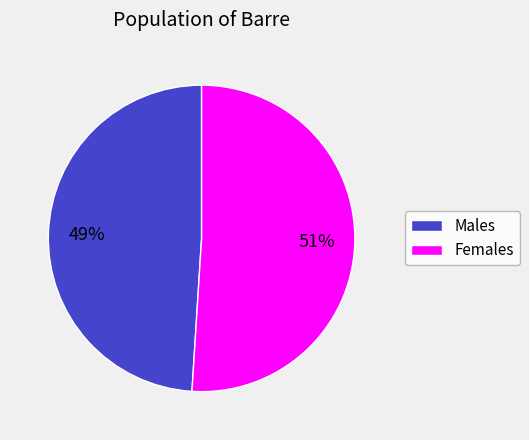

To the nearest percent, what percentage of the pie is Females?

51%